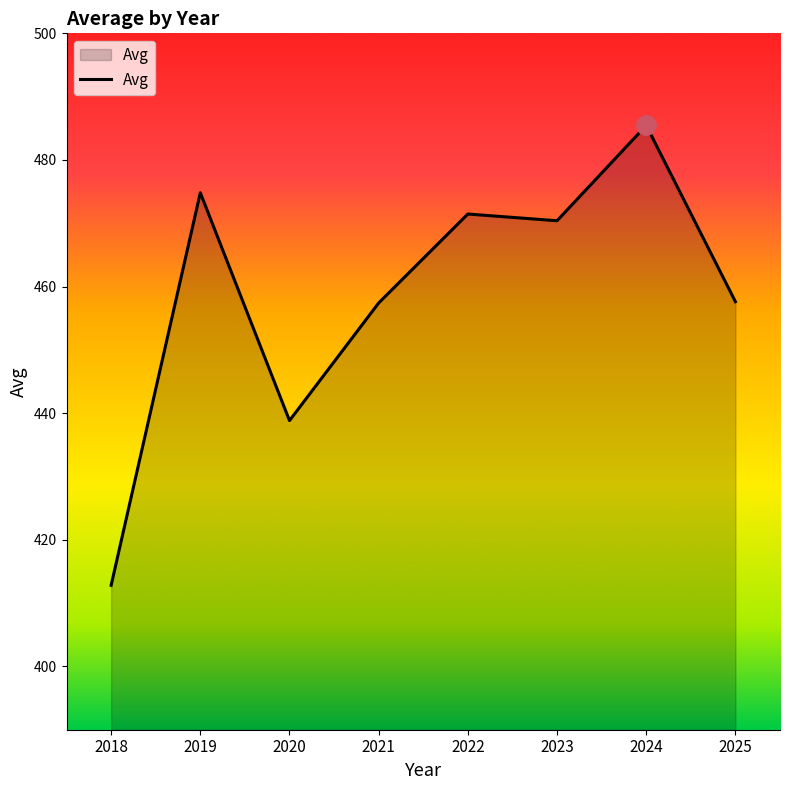

Approximately how many times larger is the value at 2019 compared to 2023?

1.0